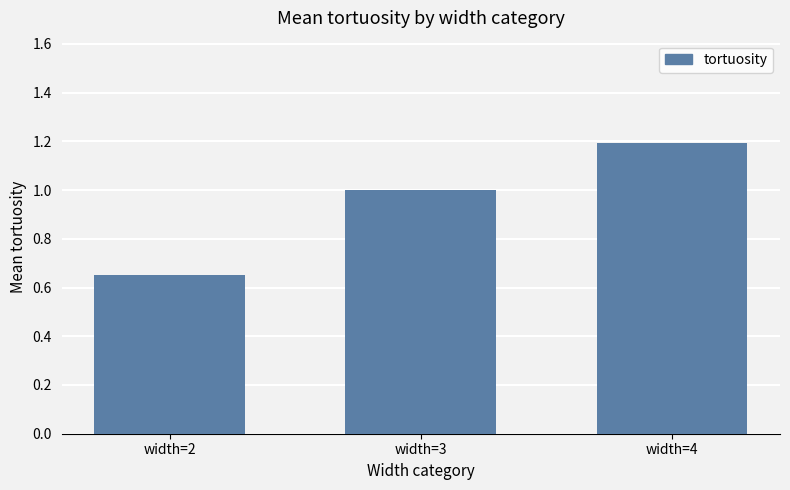

True or false: the data shows 1.0 at width=3.

True